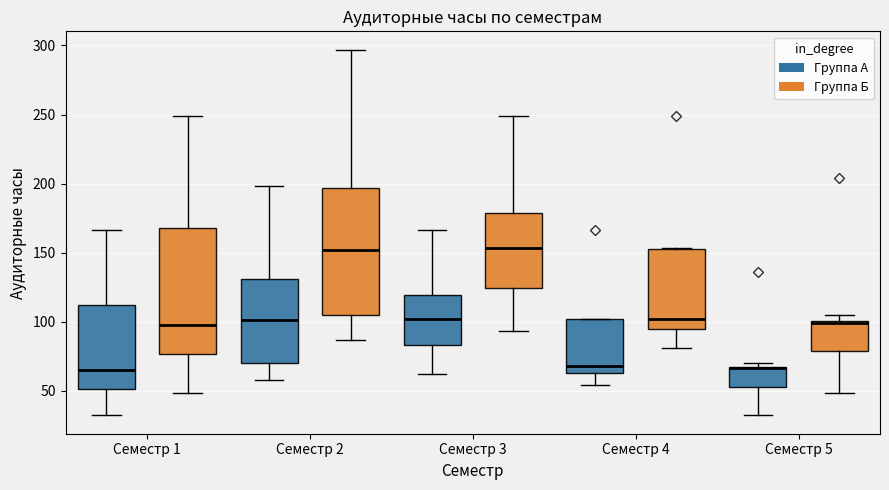

Where is the lower edge of the box for Семестр 1 (Группа А) on the y-axis? The values are not printed on the chart, so give them approximately, as read against the axis.

50